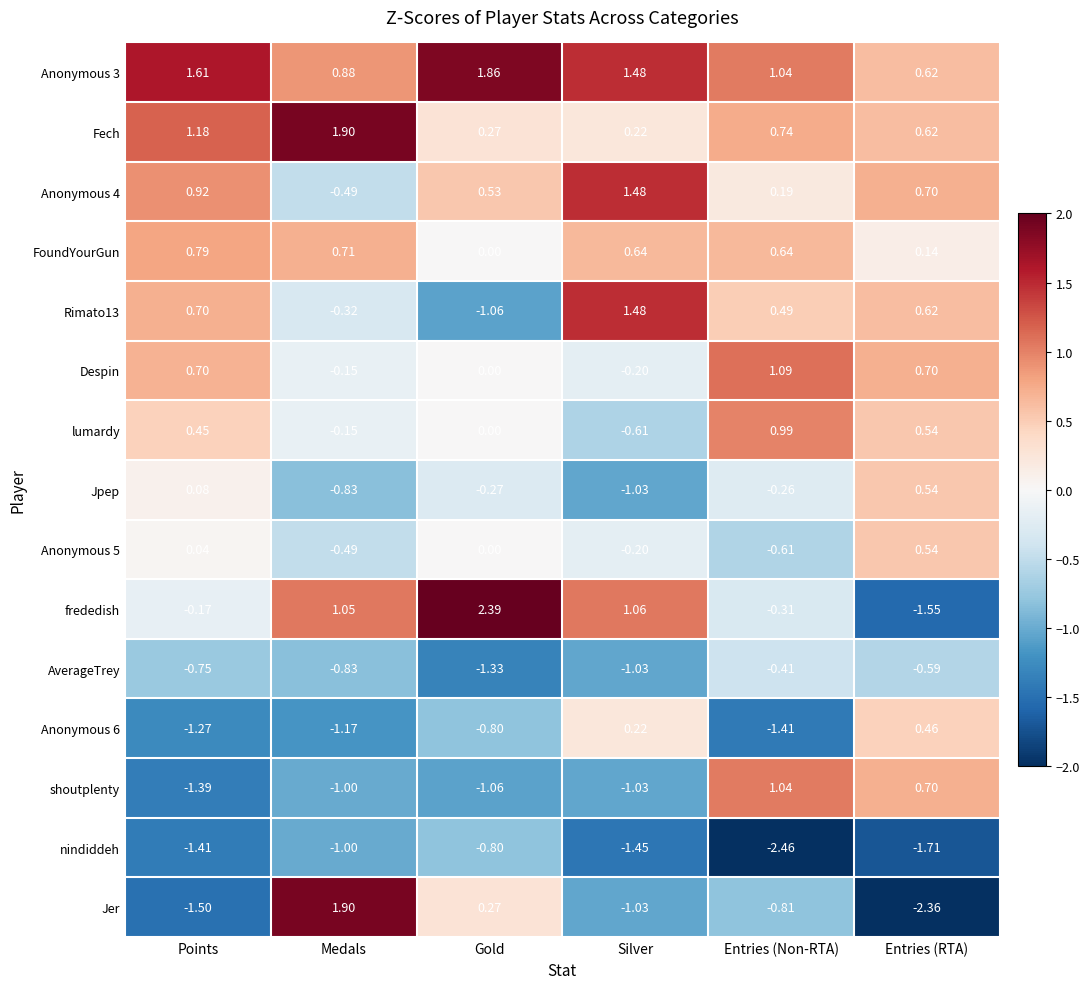

What is the spread (max minus min) of values at Entries (RTA)?

3.1